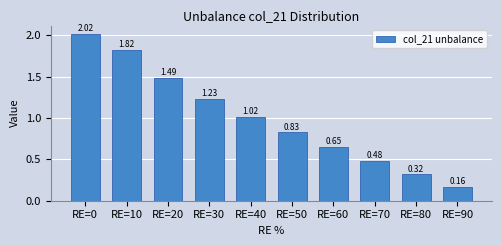

What is the change in value from RE=20 to RE=30?

-0.3